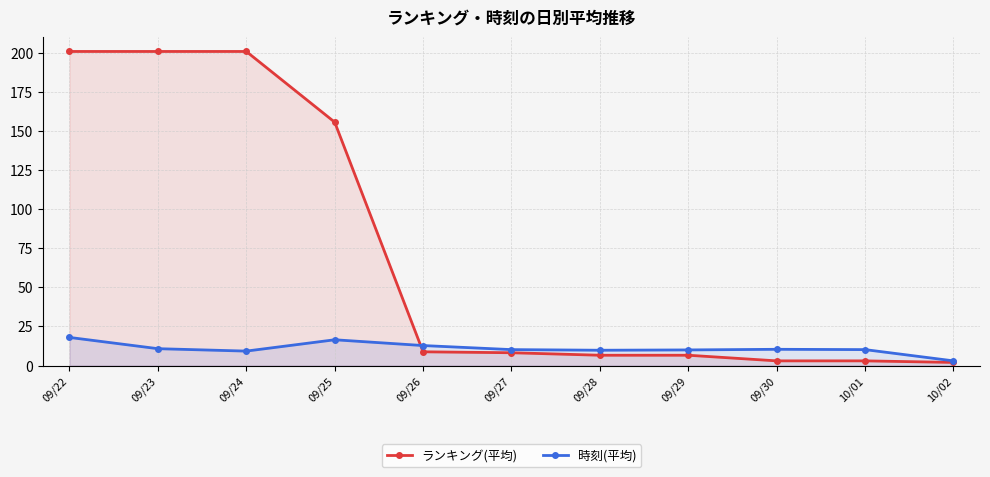

Is it true that ランキング(平均) equals 92.1 at 09/22?

False